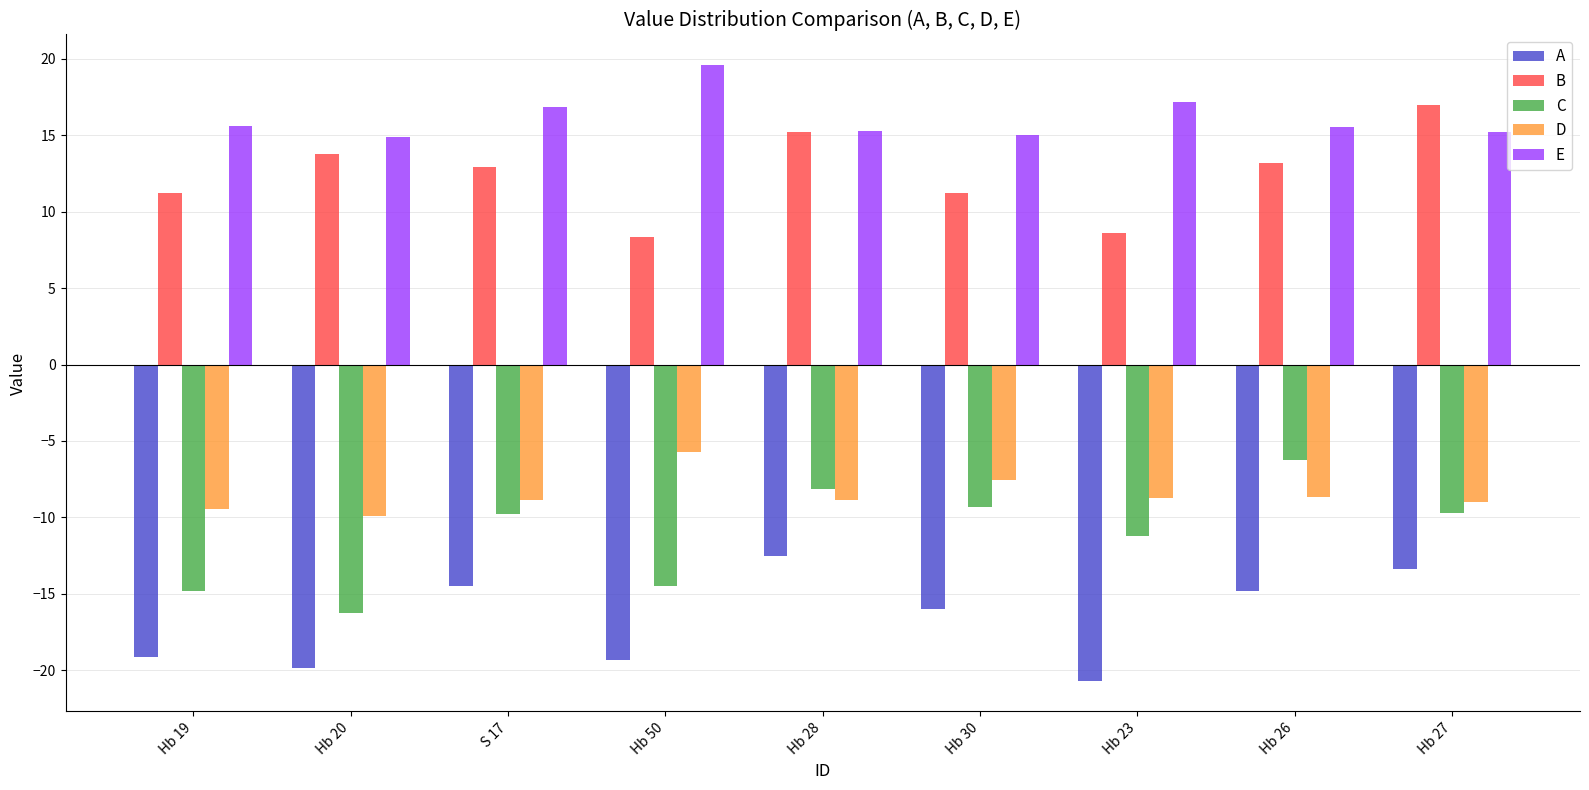

How many distinct data groups are displayed?

5